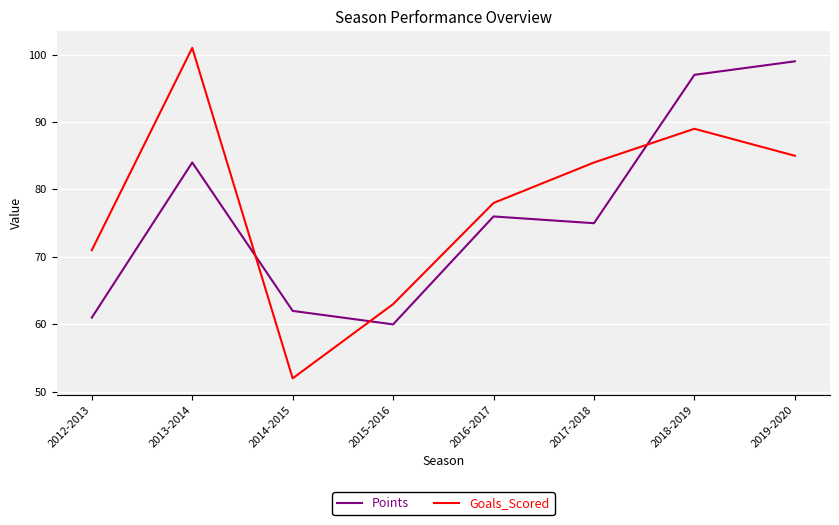

At which category does Goals_Scored reach its first local valley?

2014-2015